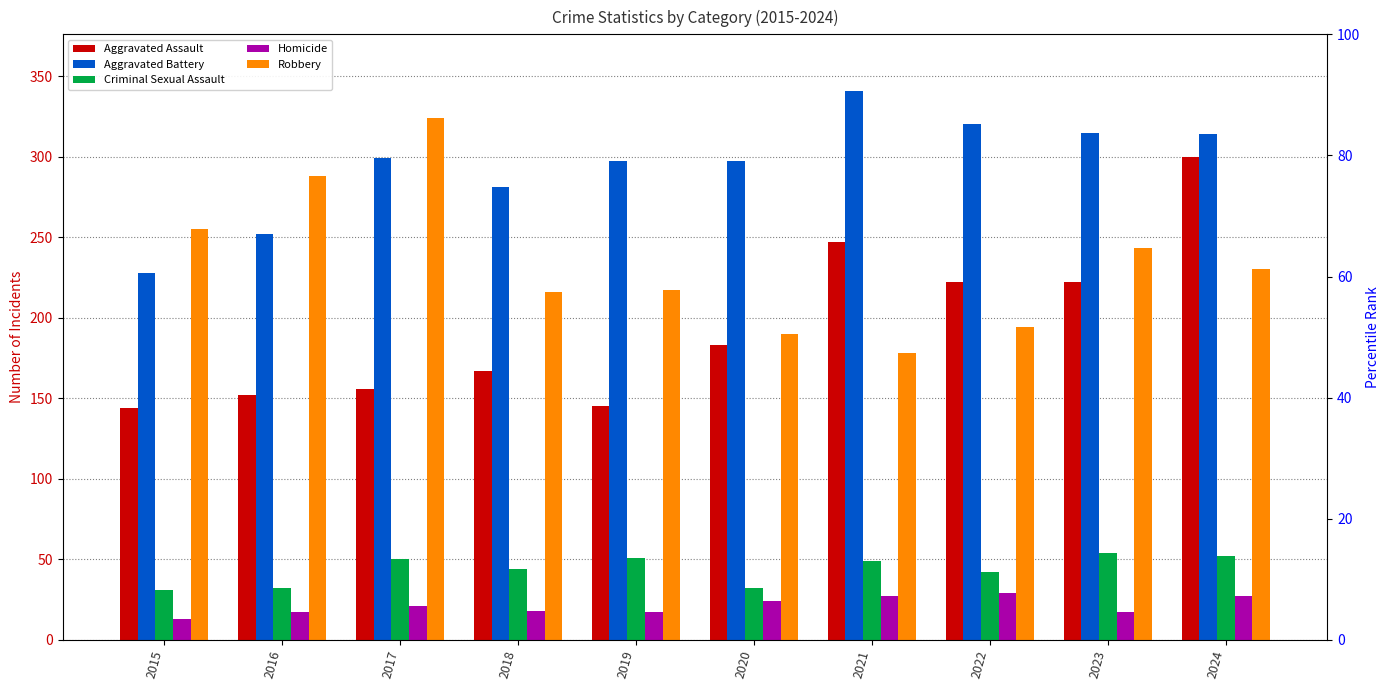

Reading left to right, extract all data points from this chart.

Aggravated Assault: 2015=144	2016=152	2017=156	2018=167	2019=145	2020=183	2021=247	2022=222	2023=222	2024=300
Aggravated Battery: 2015=228	2016=252	2017=299	2018=281	2019=297	2020=297	2021=341	2022=320	2023=315	2024=314
Criminal Sexual Assault: 2015=31	2016=32	2017=50	2018=44	2019=51	2020=32	2021=49	2022=42	2023=54	2024=52
Homicide: 2015=13	2016=17	2017=21	2018=18	2019=17	2020=24	2021=27	2022=29	2023=17	2024=27
Robbery: 2015=255	2016=288	2017=324	2018=216	2019=217	2020=190	2021=178	2022=194	2023=243	2024=230